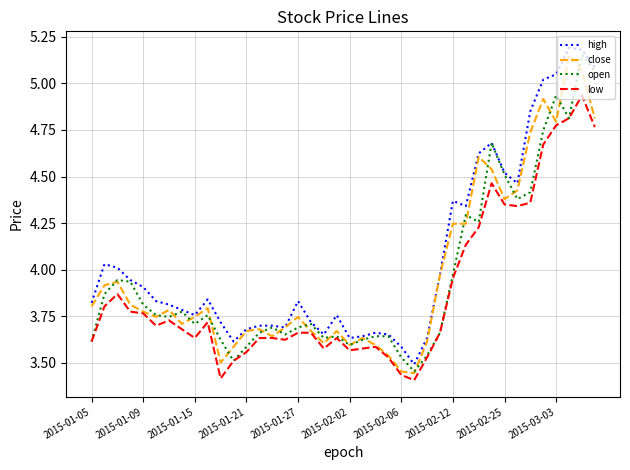

True or false: low and high intersect in this chart.

False